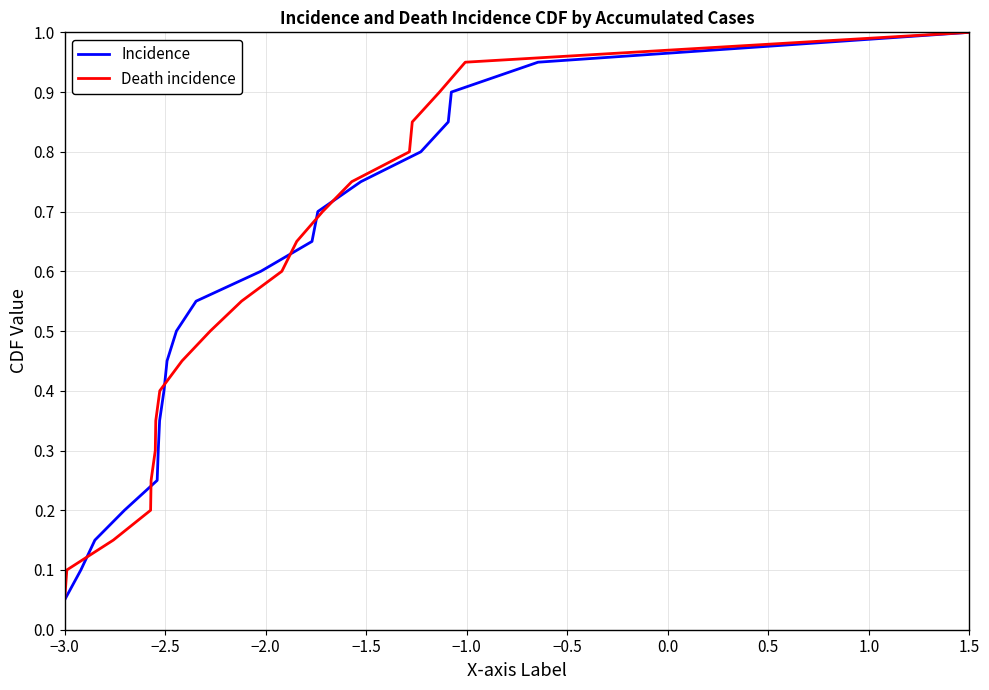

Where is Death incidence nearest to the value 0?

−3.0